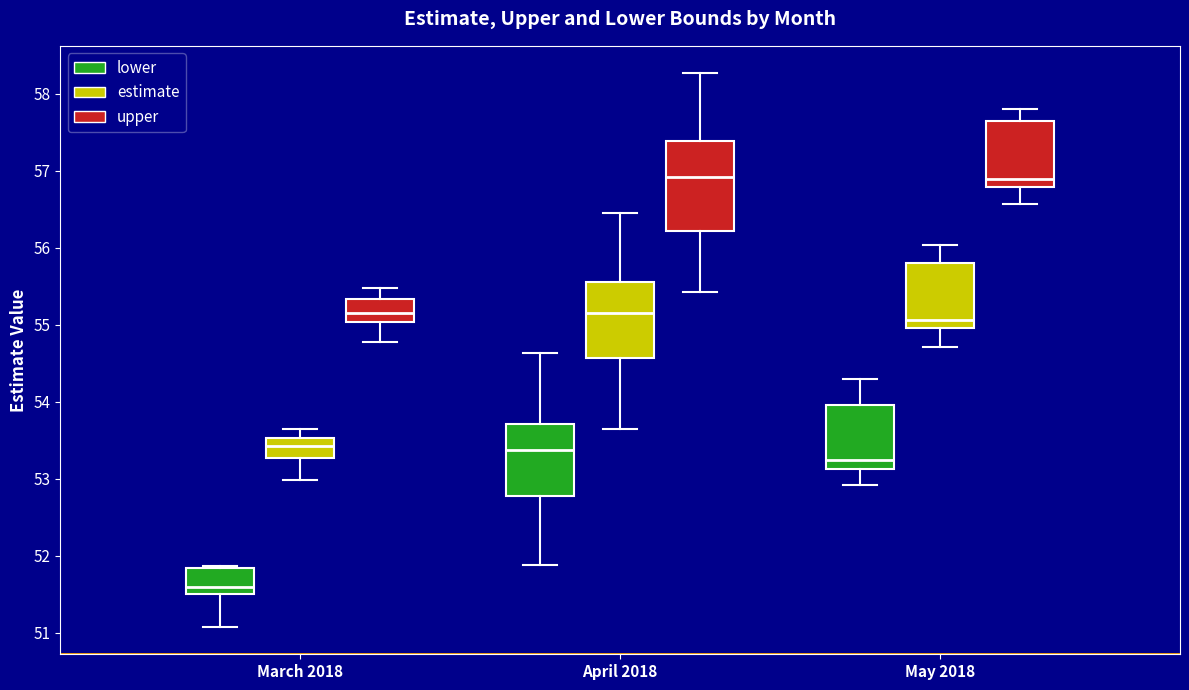

Reading left to right, transcribe this box plot: for each box, give where its median line is, the range the box spans, and where its two whiskers end, as read against the y-axis. The values are not printed on the chart, so give them approximately, as read against the axis.

March 2018 (lower): median 51.6, box 51.5 to 51.8, whiskers 51.1 to 51.9
March 2018 (estimate): median 53.4, box 53.3 to 53.5, whiskers 53.0 to 53.6
March 2018 (upper): median 55.2, box 55.0 to 55.3, whiskers 54.8 to 55.5
April 2018 (lower): median 53.4, box 52.8 to 53.7, whiskers 51.9 to 54.6
April 2018 (estimate): median 55.2, box 54.6 to 55.6, whiskers 53.7 to 56.5
April 2018 (upper): median 56.9, box 56.2 to 57.4, whiskers 55.4 to 58.3
May 2018 (lower): median 53.2, box 53.1 to 54.0, whiskers 52.9 to 54.3
May 2018 (estimate): median 55.1, box 55.0 to 55.8, whiskers 54.7 to 56.0
May 2018 (upper): median 56.9, box 56.8 to 57.6, whiskers 56.6 to 57.8